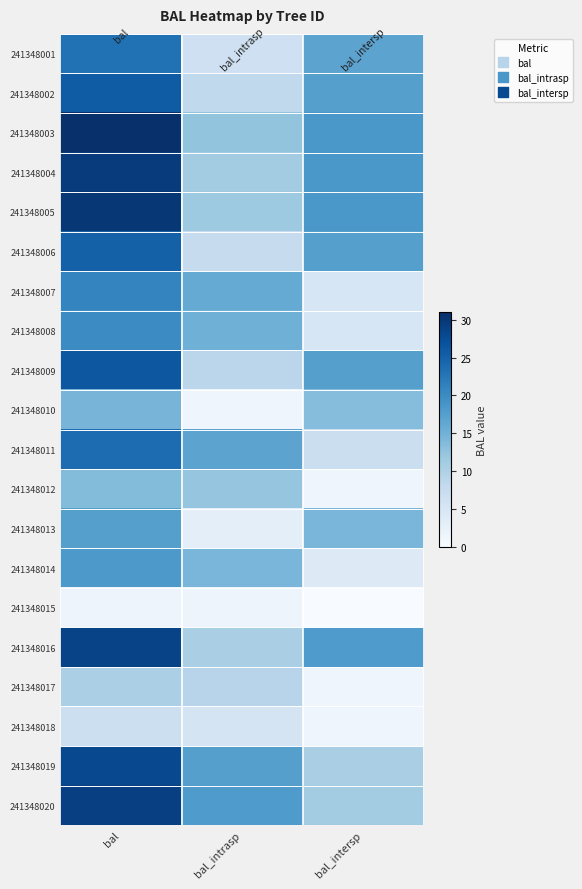

Rank the series by their maximum value, from lowest to highest.

241348015, 241348018, 241348017, 241348012, 241348010, 241348013, 241348014, 241348008, 241348007, 241348001, 241348011, 241348006, 241348002, 241348009, 241348019, 241348016, 241348020, 241348004, 241348005, 241348003